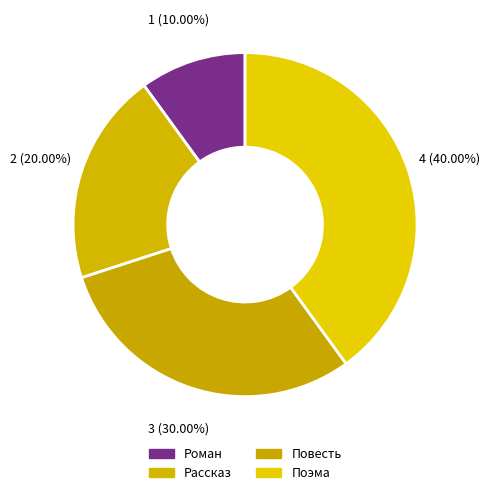

How many segments does this pie chart have?

4